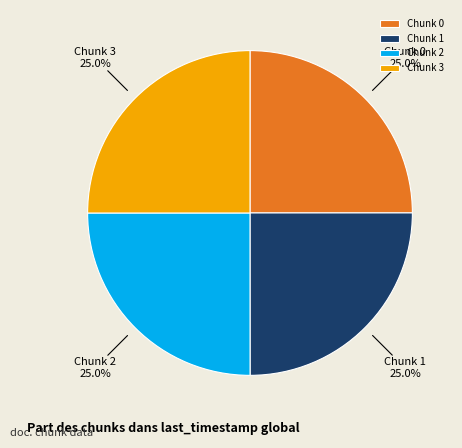

Count the number of slices in the pie.

4